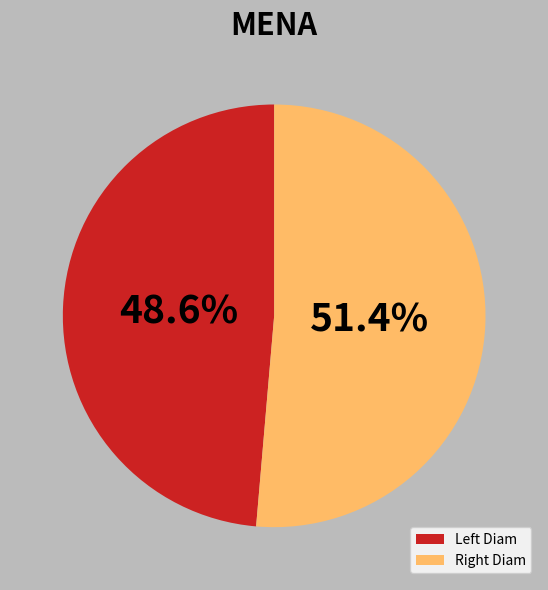

Rank the categories by value from lowest to highest.

Left Diam, Right Diam